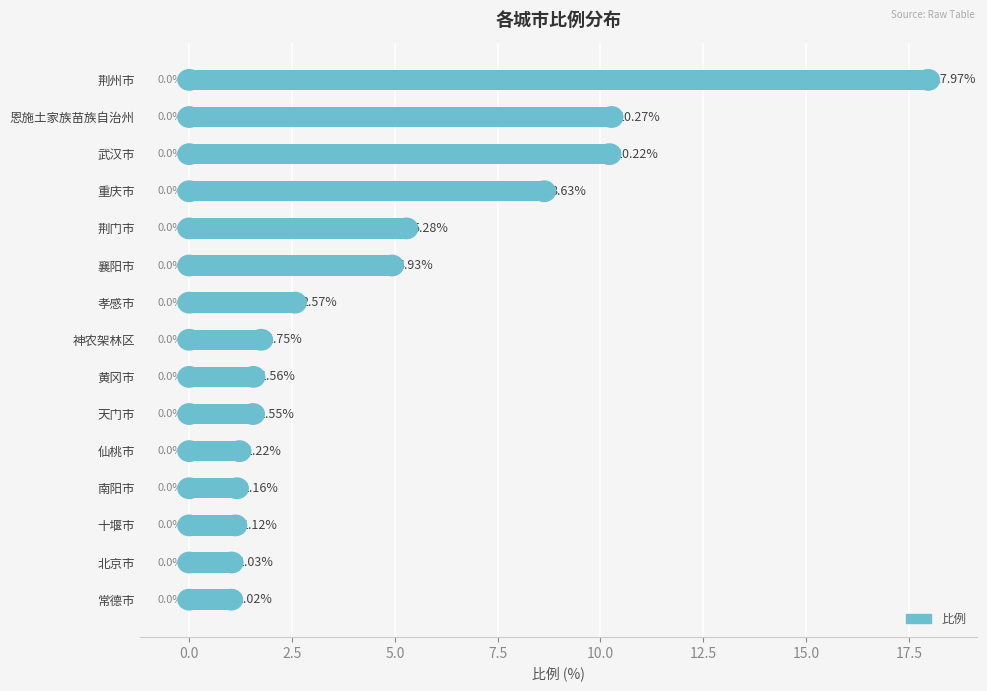

List the labels in order of value, largest first.

荆州市, 恩施土家族苗族自治州, 武汉市, 重庆市, 荆门市, 襄阳市, 孝感市, 神农架林区, 黄冈市, 天门市, 仙桃市, 南阳市, 十堰市, 北京市, 常德市